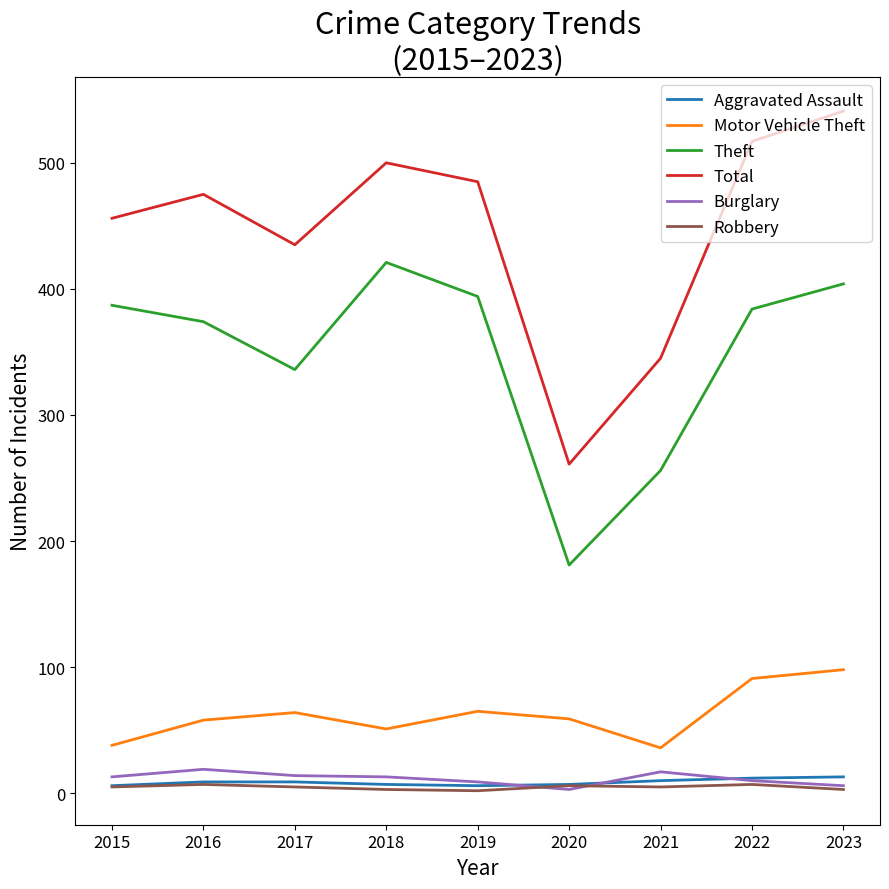

What are all the series names shown in the legend?

Aggravated Assault, Motor Vehicle Theft, Theft, Total, Burglary, Robbery